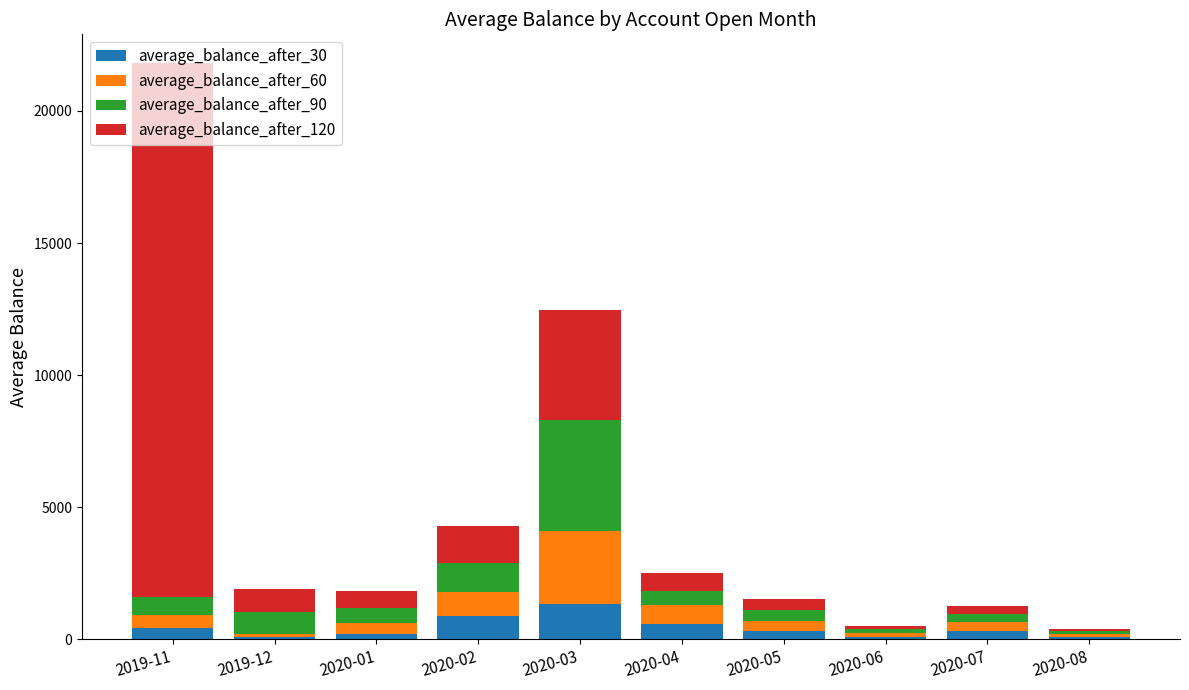

At which category is the sum across all series the highest?

2019-11